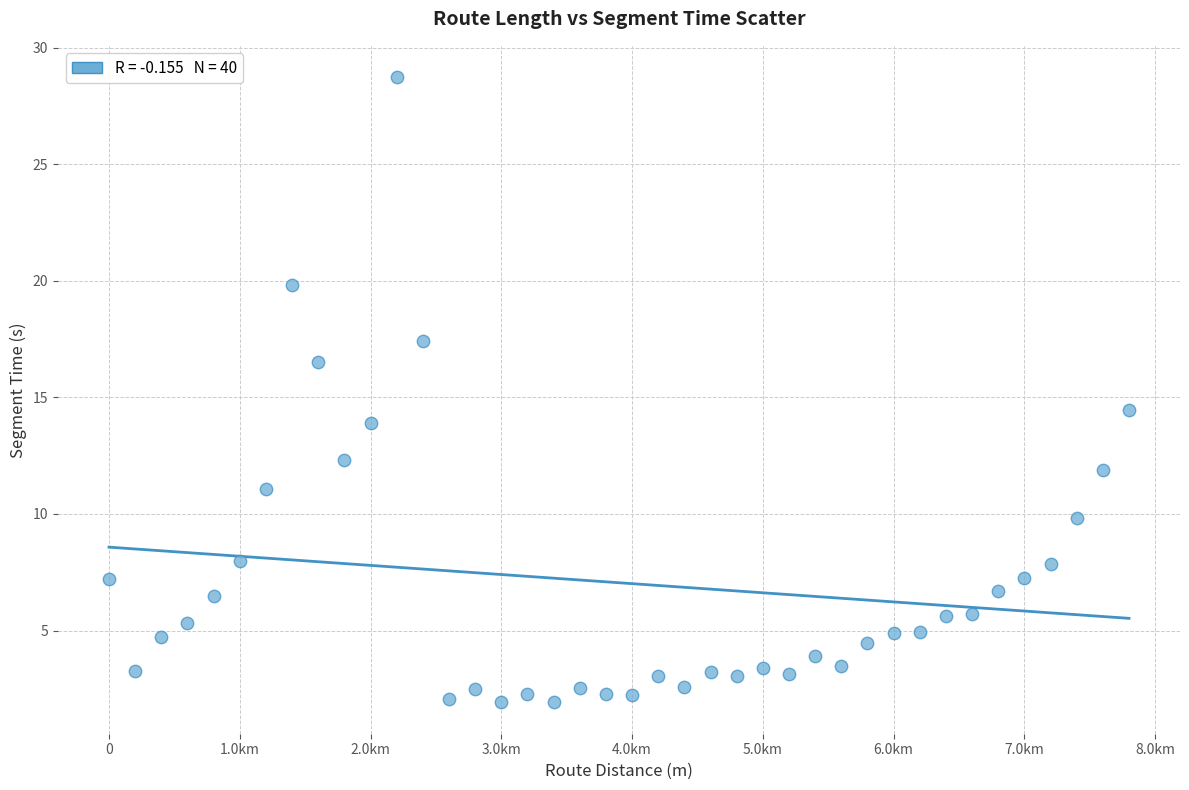

What Y value in the scatter plot is closest to 15?

14.5